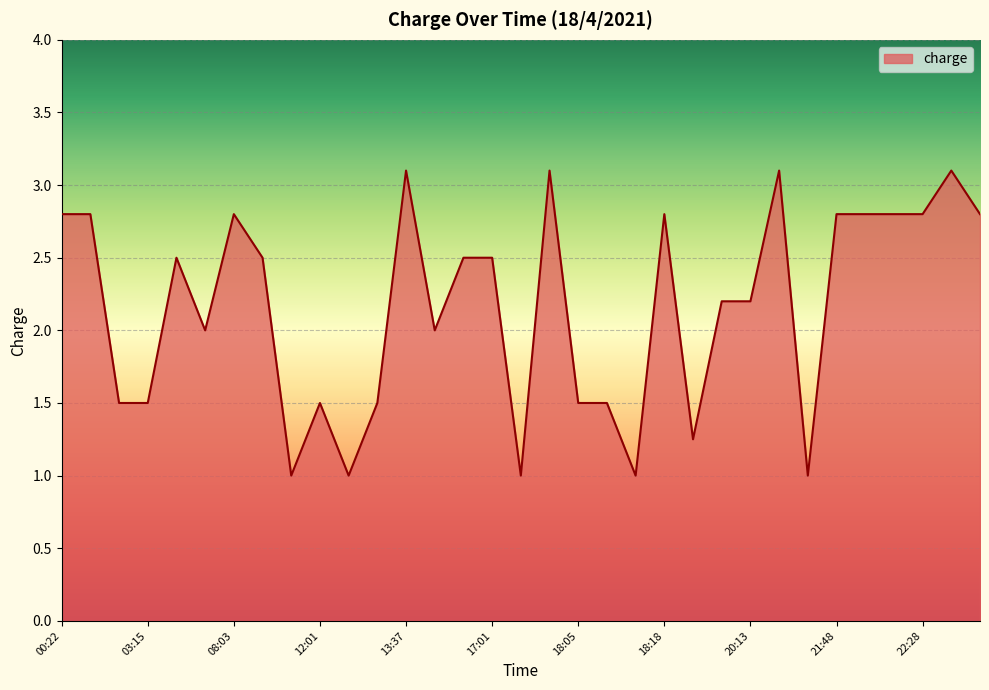

What is the maximum value shown in the chart?

3.1